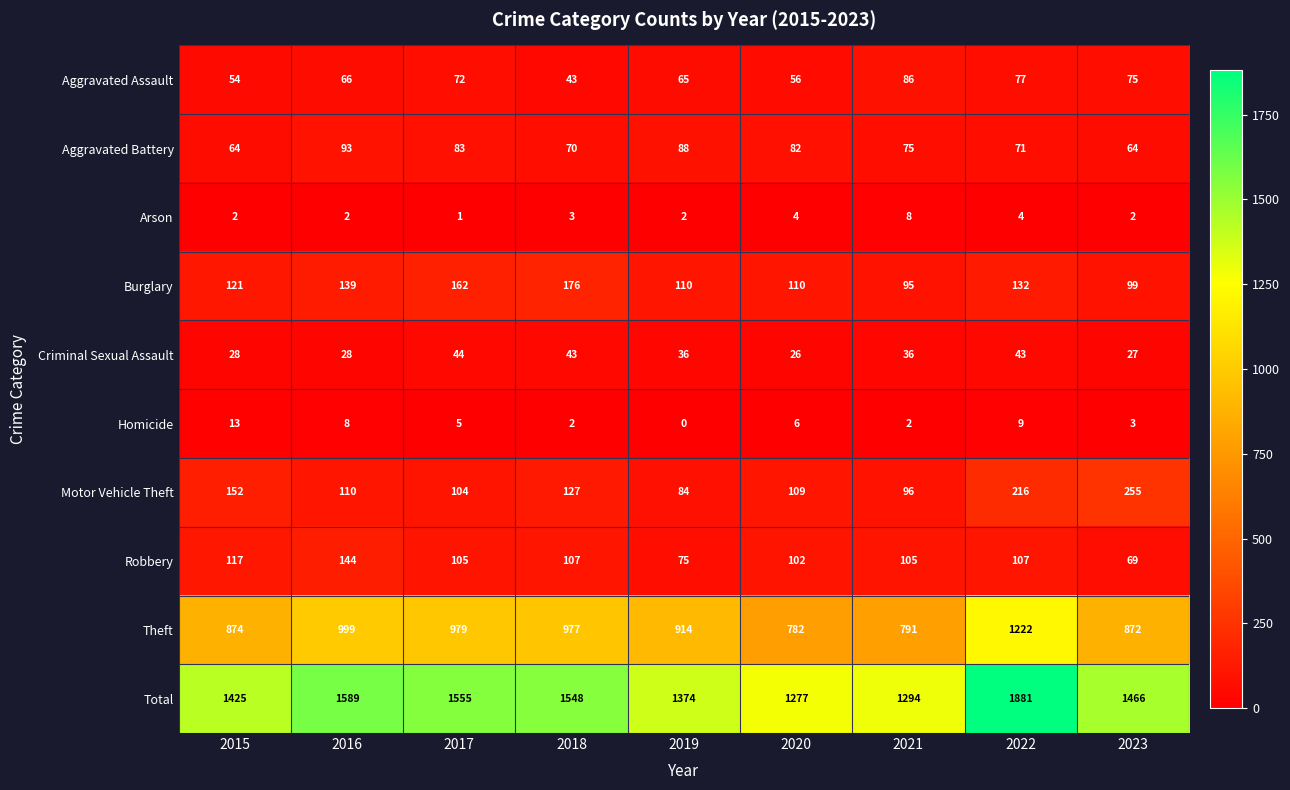

Rank the series at 2017 from lowest to highest value.

Arson, Homicide, Criminal Sexual Assault, Aggravated Assault, Aggravated Battery, Motor Vehicle Theft, Robbery, Burglary, Theft, Total